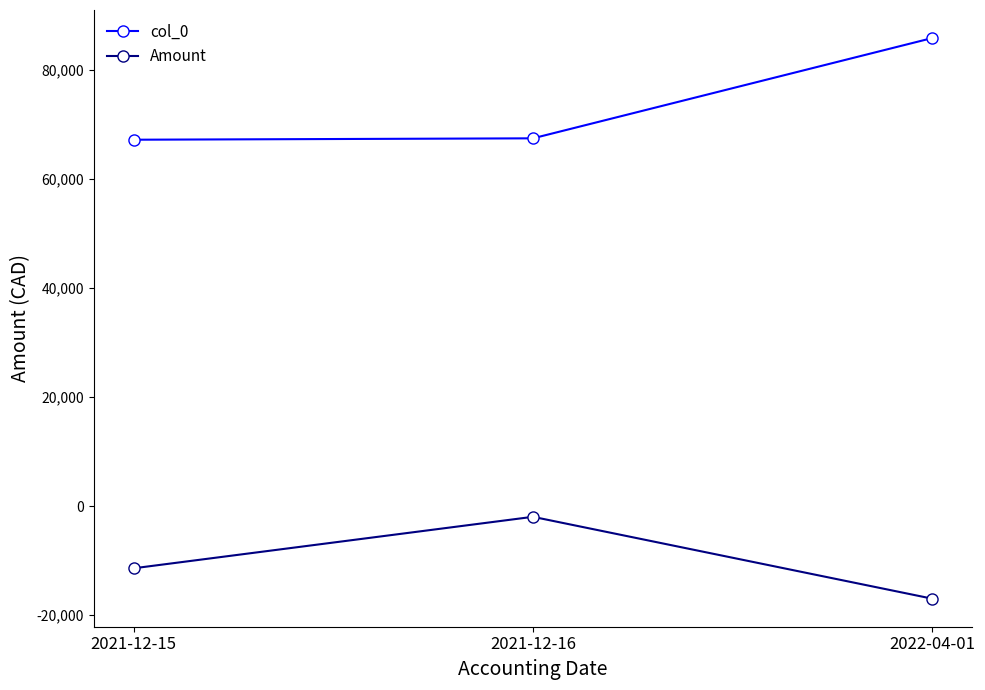

Which series has the largest total across all categories?

col_0